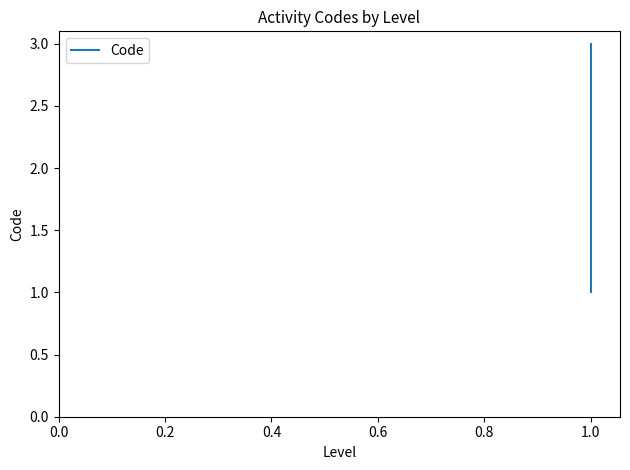

What is the value of the 3rd point from the left?

3